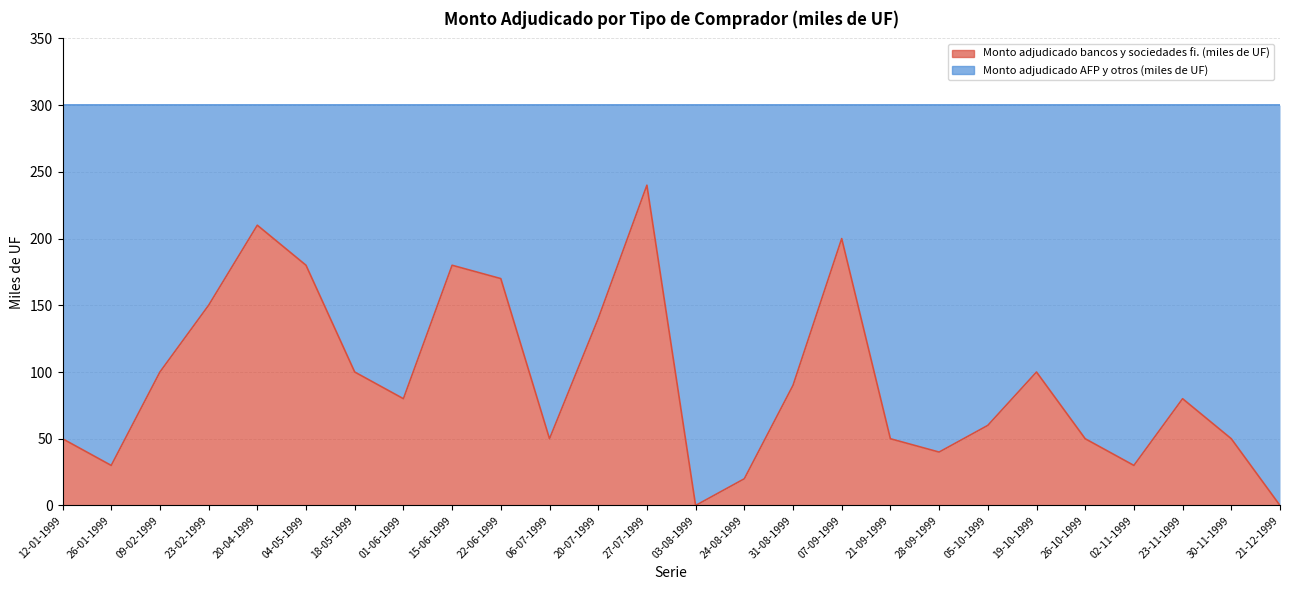

Rank the categories by value from lowest to highest.

03-08-1999, 21-12-1999, 24-08-1999, 26-01-1999, 02-11-1999, 28-09-1999, 12-01-1999, 06-07-1999, 21-09-1999, 26-10-1999, 30-11-1999, 05-10-1999, 01-06-1999, 23-11-1999, 31-08-1999, 09-02-1999, 18-05-1999, 19-10-1999, 20-07-1999, 23-02-1999, 22-06-1999, 04-05-1999, 15-06-1999, 07-09-1999, 20-04-1999, 27-07-1999